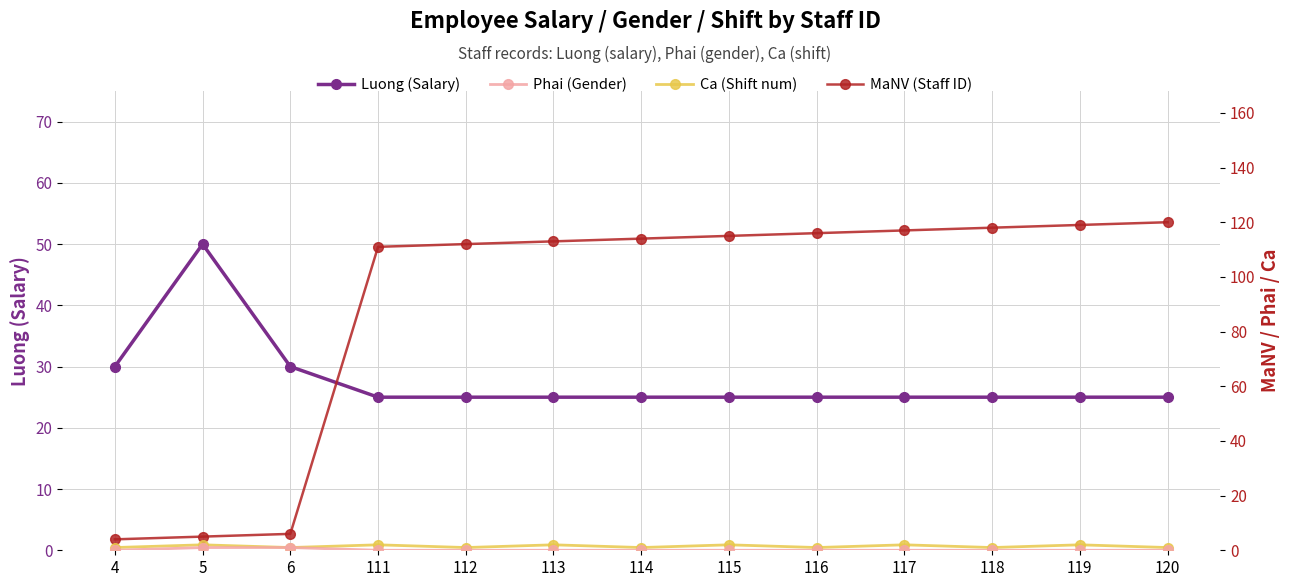

Which series has the largest total across all categories?

MaNV (Staff ID)